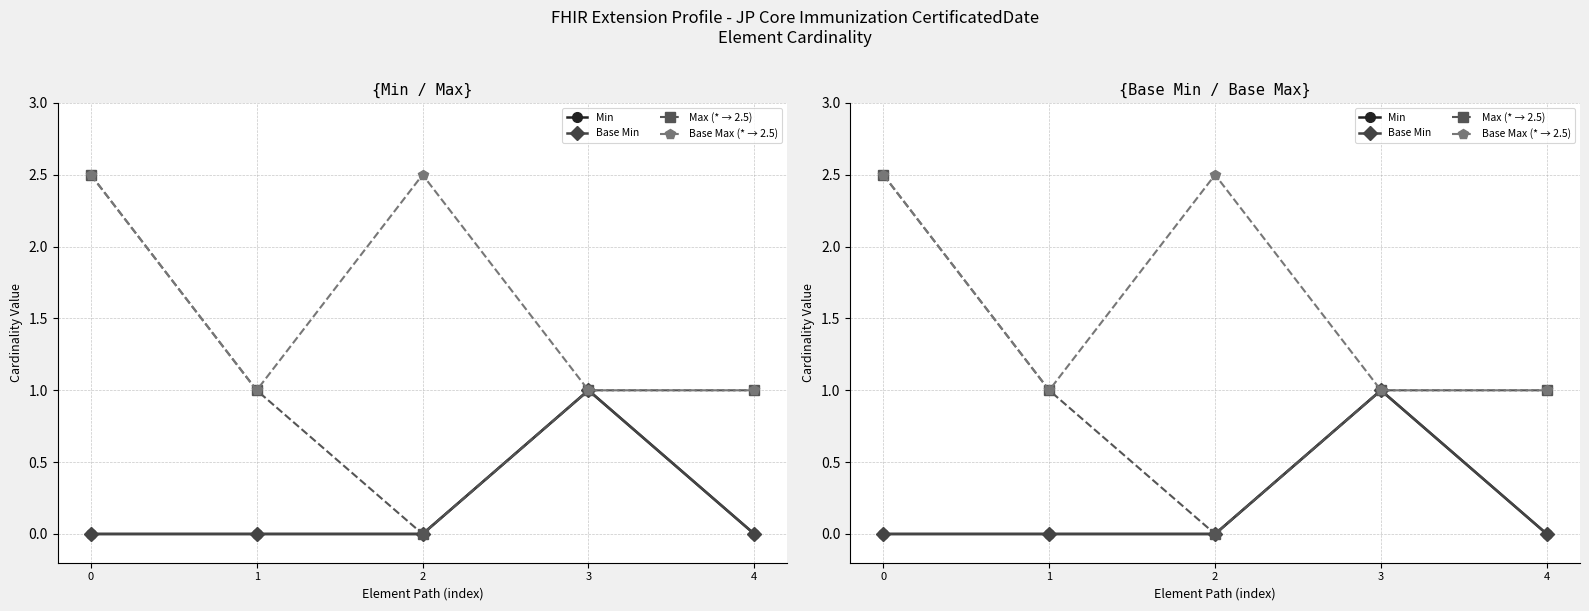

Is this an area chart (filled region under the line)?

No